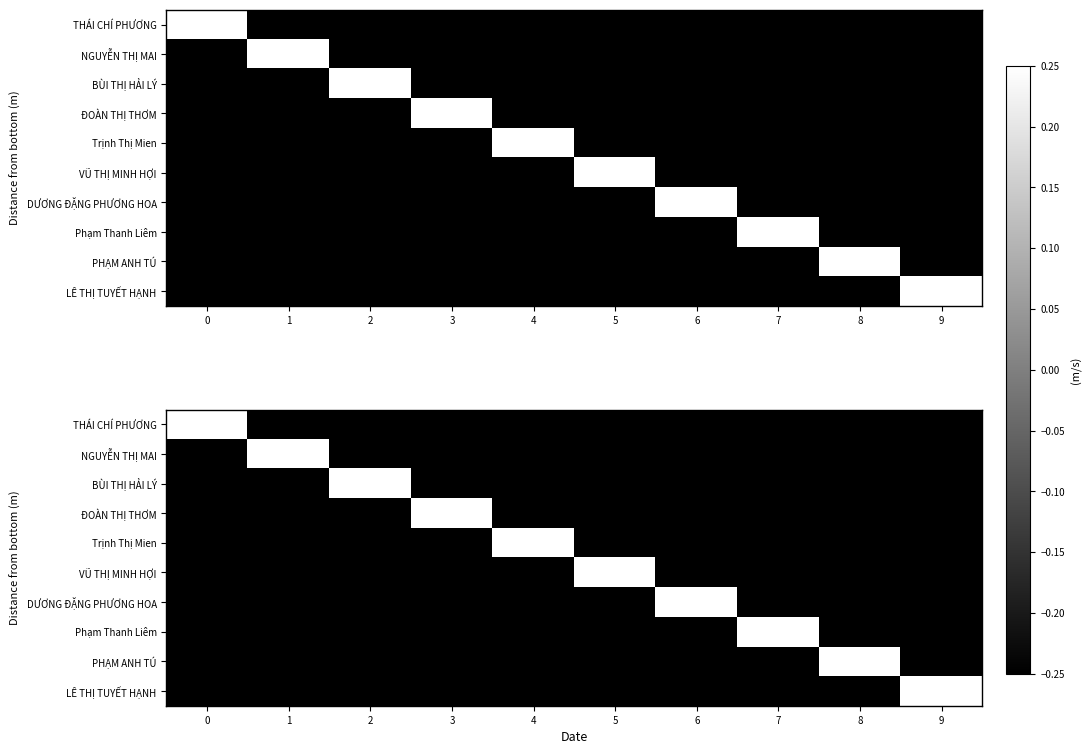

Between 2 and 5, which is larger?

2